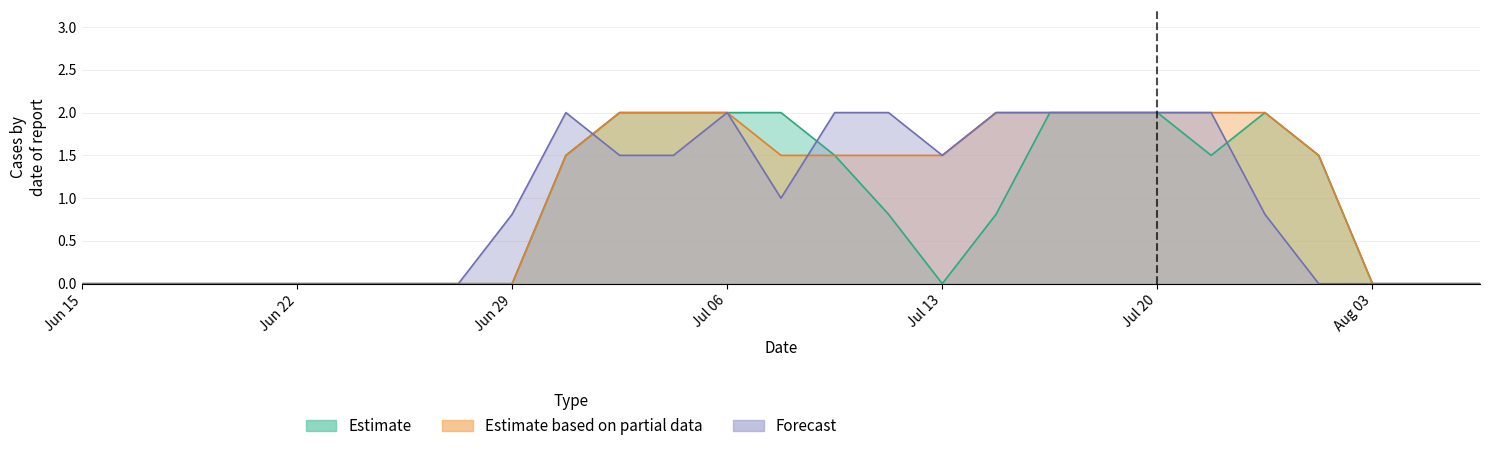

Does the chart display data point markers on the line(s)?

No